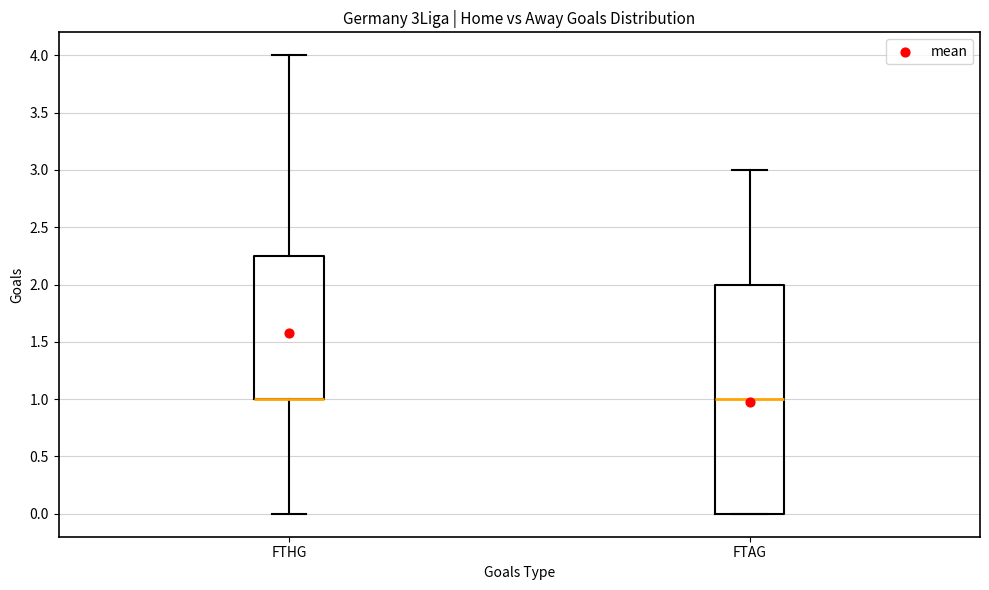

Where is the lower edge of the box for FTHG on the y-axis? The values are not printed on the chart, so give them approximately, as read against the axis.

1.00